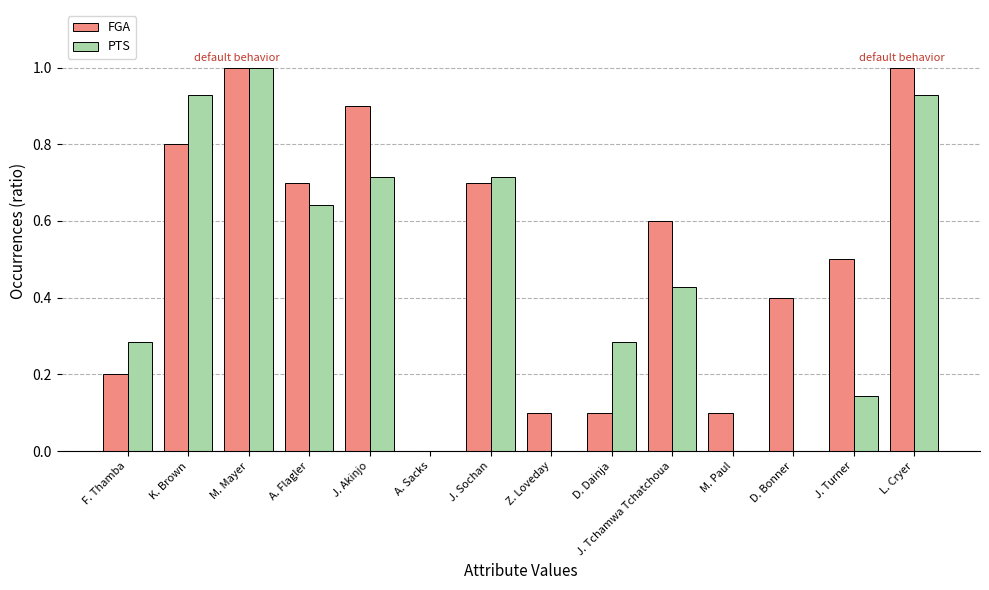

Between J. Sochan and M. Paul, which series saw the biggest shift?

PTS